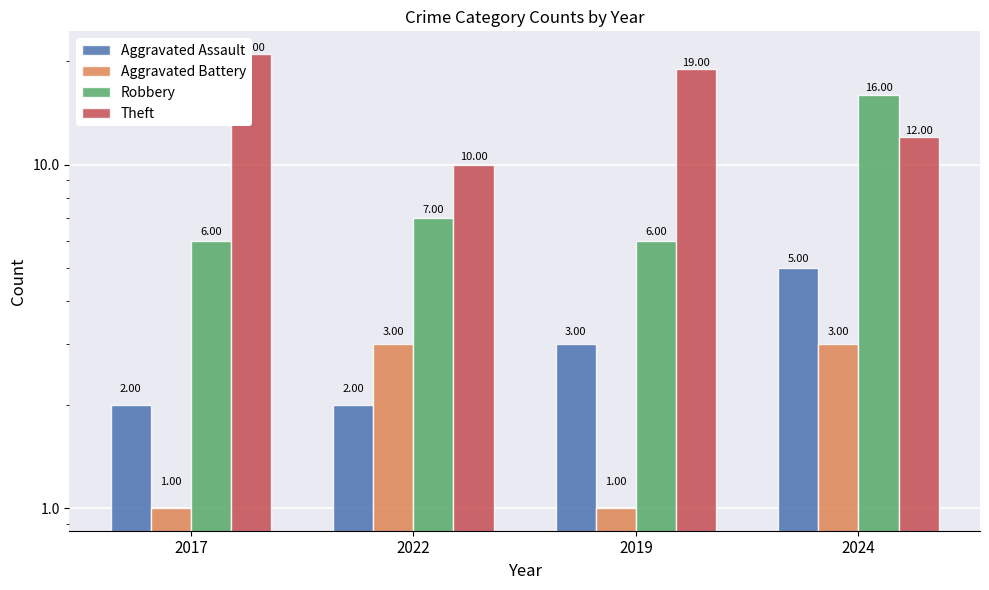

What is the label of the 3rd bar from the right?

2022